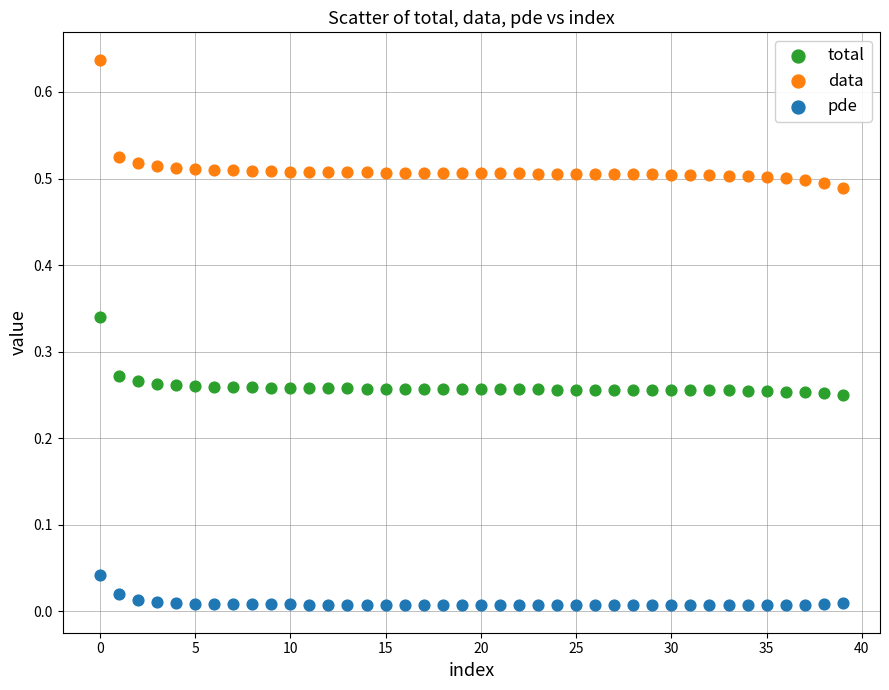

Which series has the largest Y range (max minus min)?

data